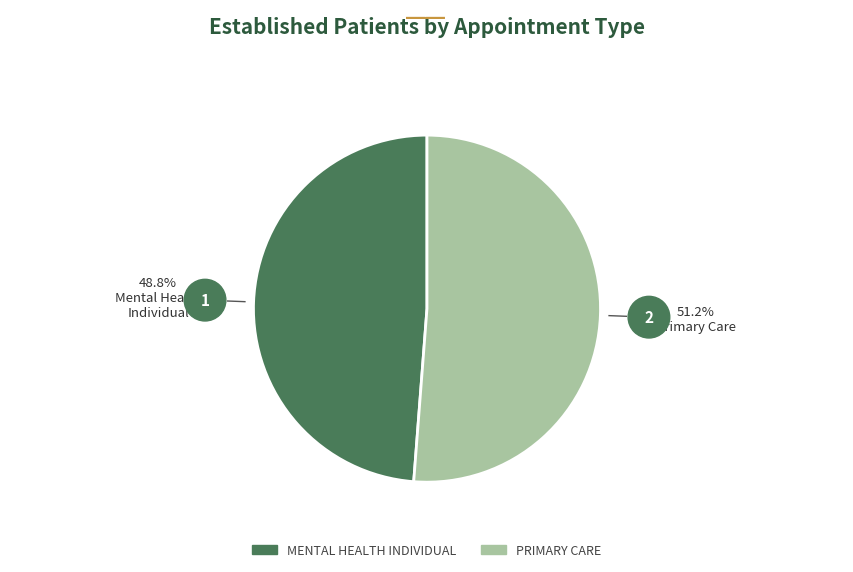

Do MENTAL HEALTH INDIVIDUAL and PRIMARY CARE together represent more than half of the pie?

Yes